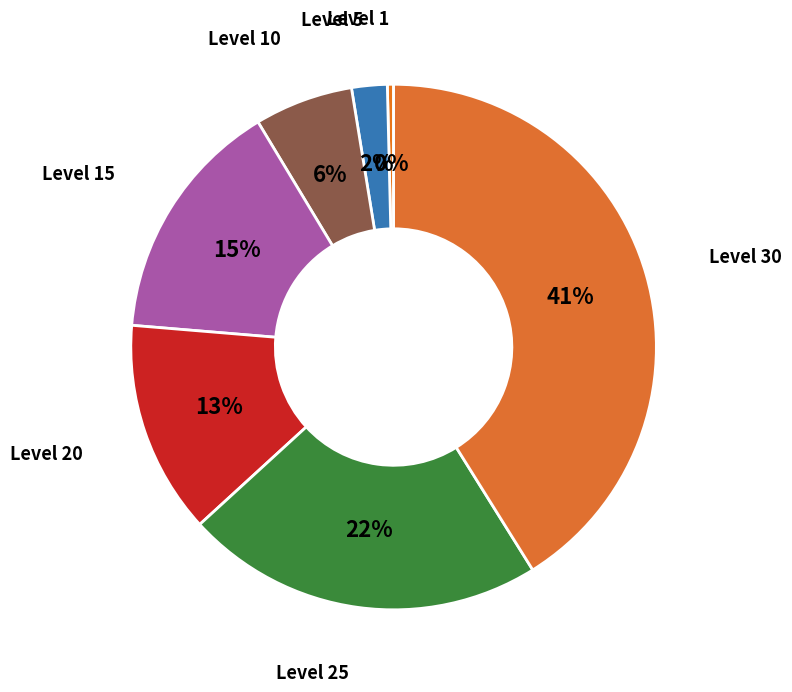

To the nearest percent, what is the difference between the largest and smallest slice percentages?

41%